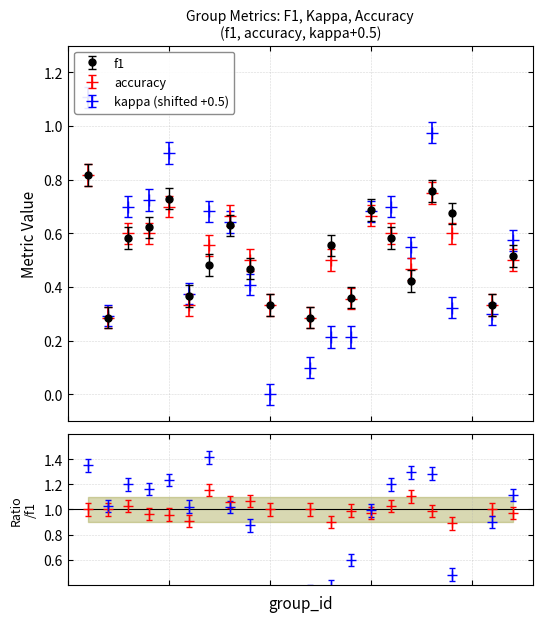

What is the value of the f1 point at the 1st from the left?

0.8